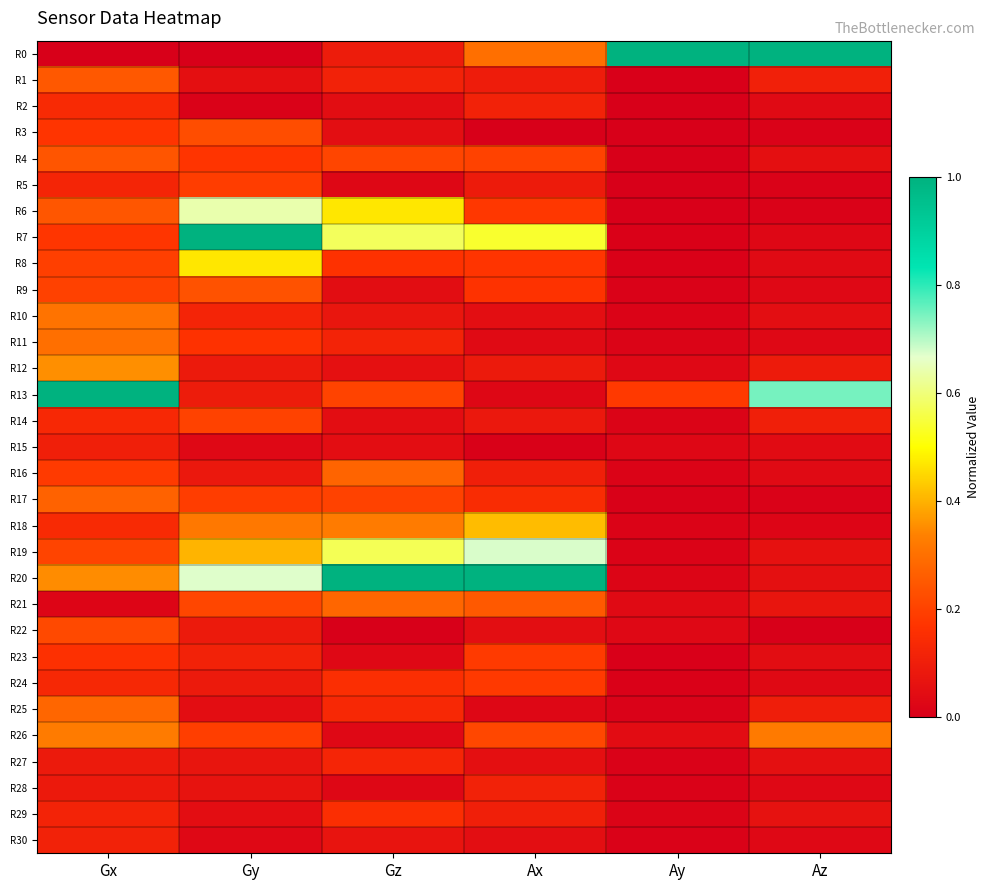

What is the difference between the highest and lowest values at Gz?

1.0